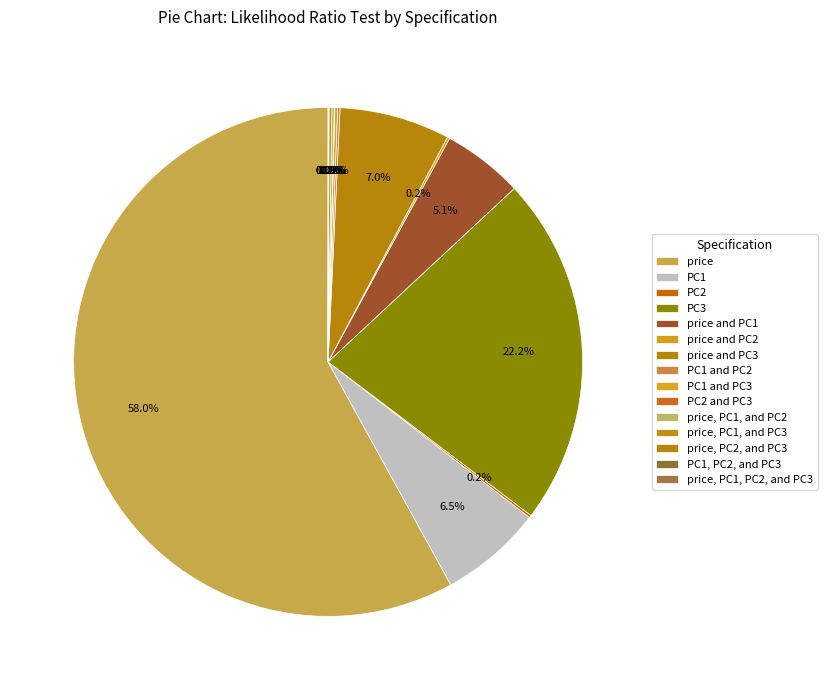

What is the majority slice?

price